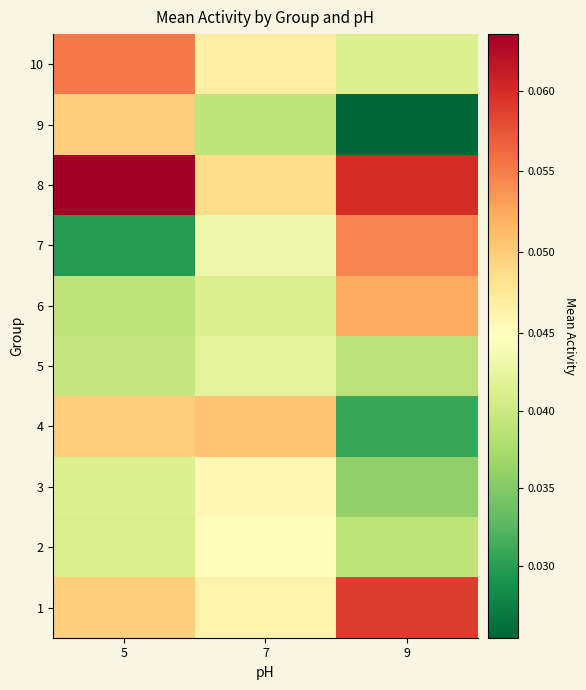

Which has a higher value, 7 or 9?

9